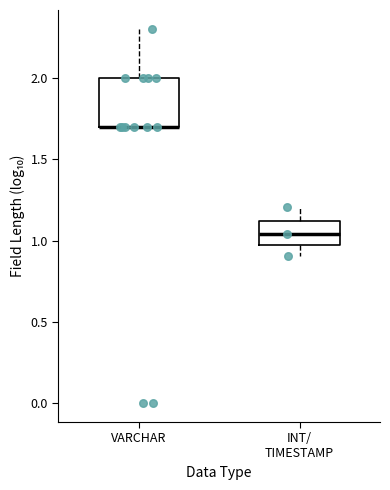

Reading left to right, read every box against the y-axis: the position of its median line, the range the box covers, and the ends of its whiskers. The values are not printed on the chart, so give them approximately, as read against the axis.

VARCHAR: median 1.70 (drawn on the box's lower edge), box 1.70 to 2.00, whiskers 1.70 to 2.30
INT/ TIMESTAMP: median 1.05, box 0.95 to 1.10, whiskers 0.90 to 1.20